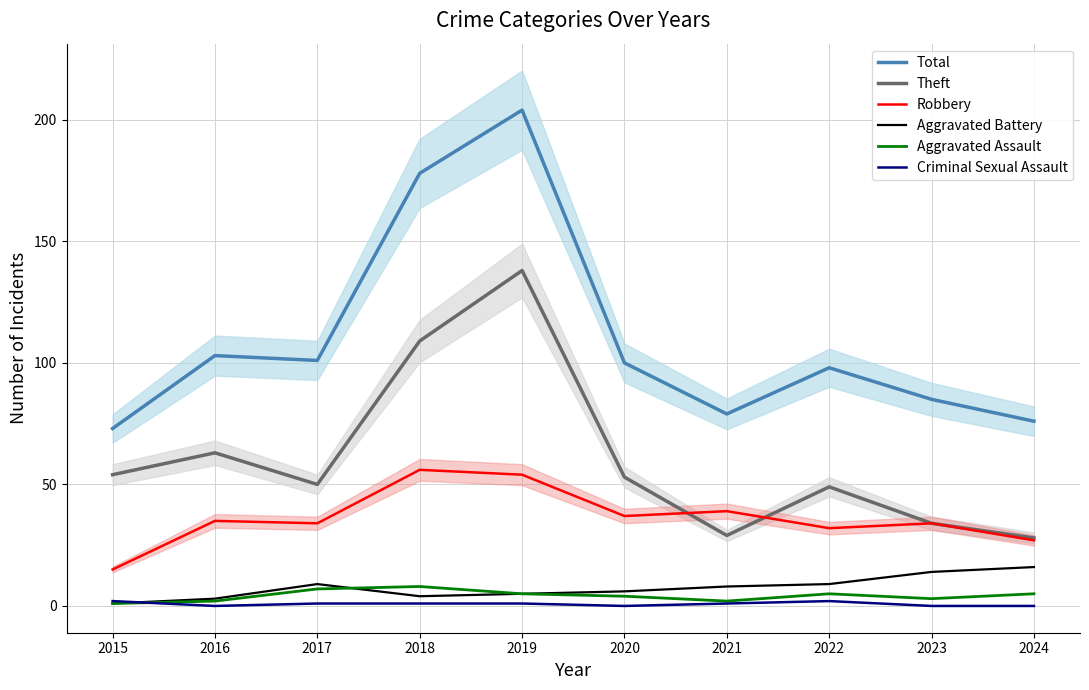

Is the value of Criminal Sexual Assault at 2023 greater than the value of Total at 2023?

No